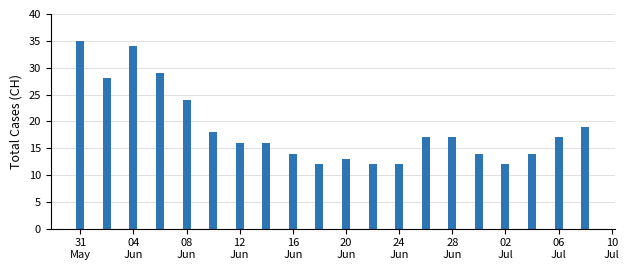

Reading left to right, extract all data points from this chart.

35	28	34	29	24	18	16	16	14	12	13	12	12	17	17	14	12	14	17	19